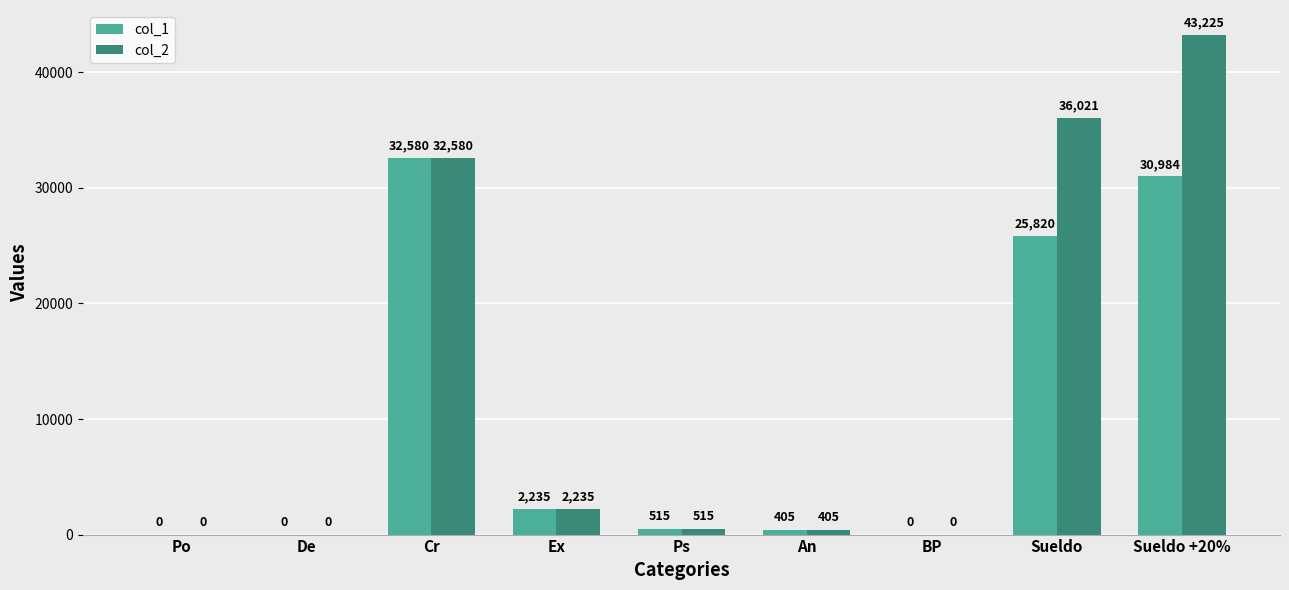

At which label is col_1 closest to 16290?

Sueldo